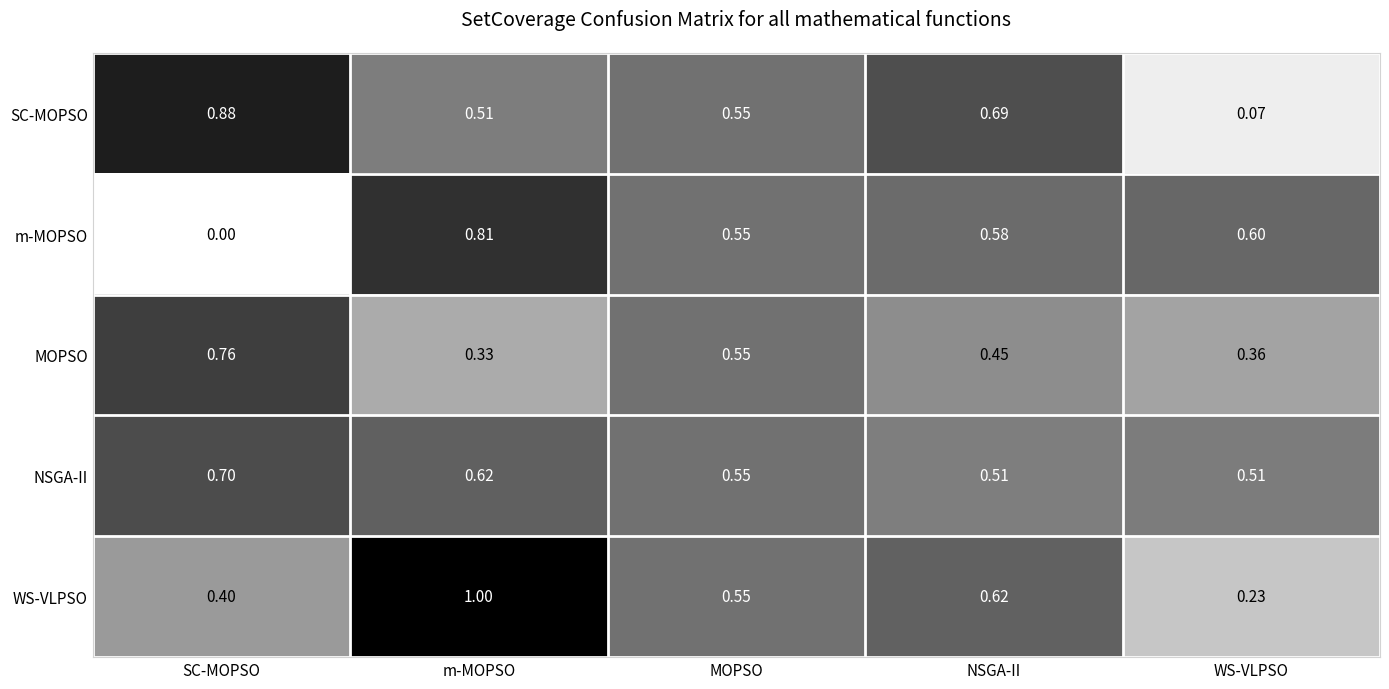

Which category has the lowest value across all series?

SC-MOPSO